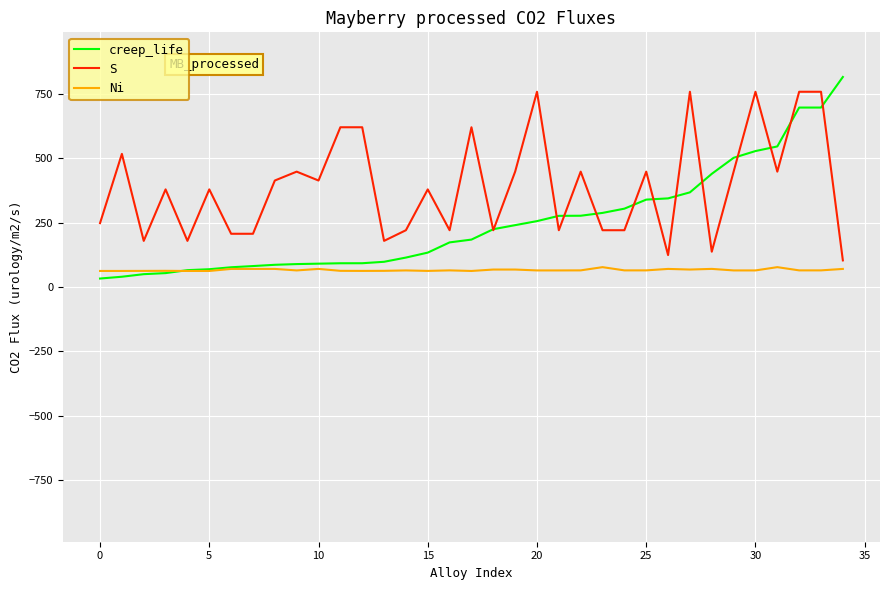

Which series has the largest total across all categories?

S